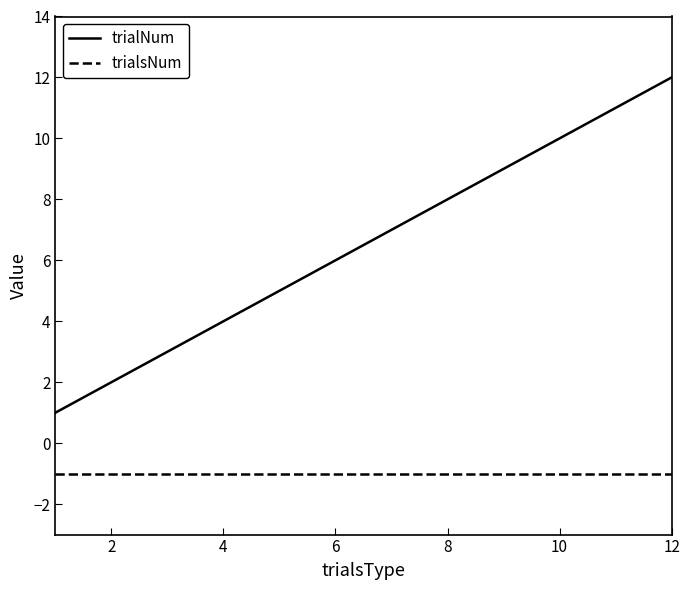

Rank the series by their maximum value, from highest to lowest.

trialNum, trialsNum